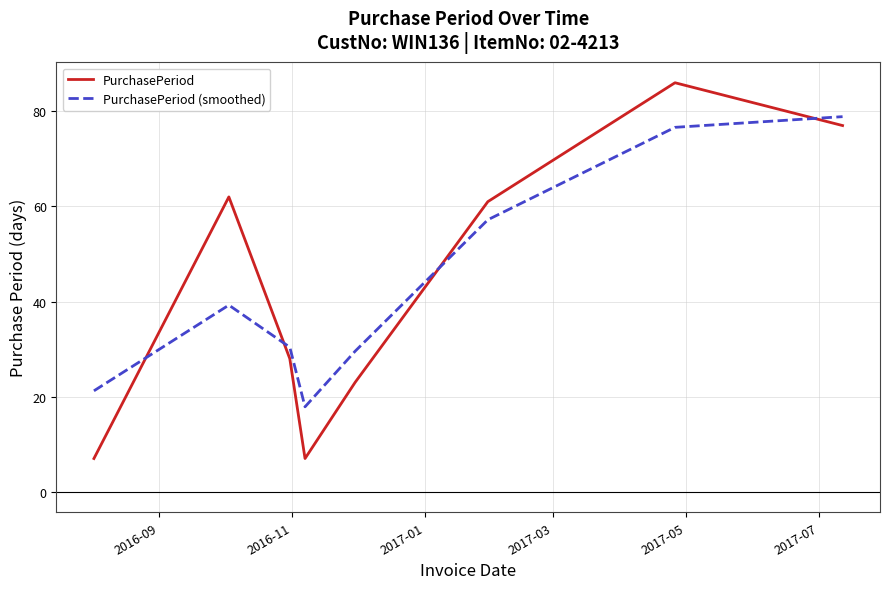

How many lines are shown in the chart?

2